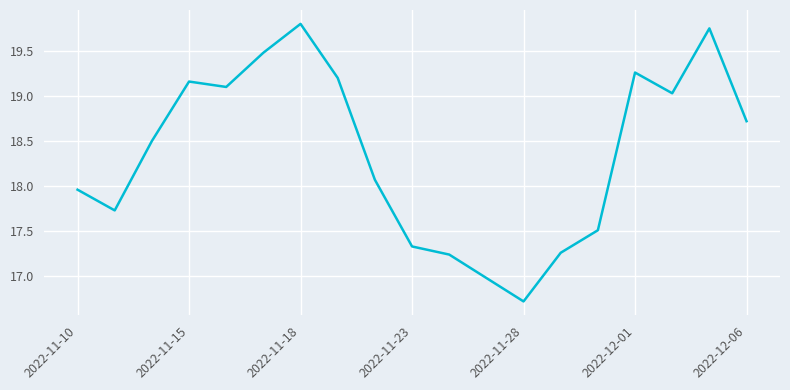

What is the difference between the maximum and minimum values?

3.1